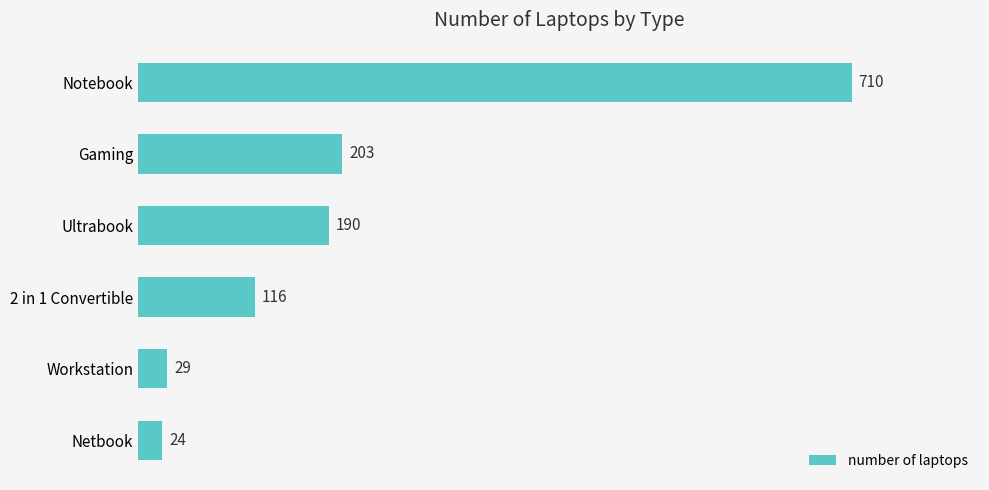

What is the smallest value displayed?

24